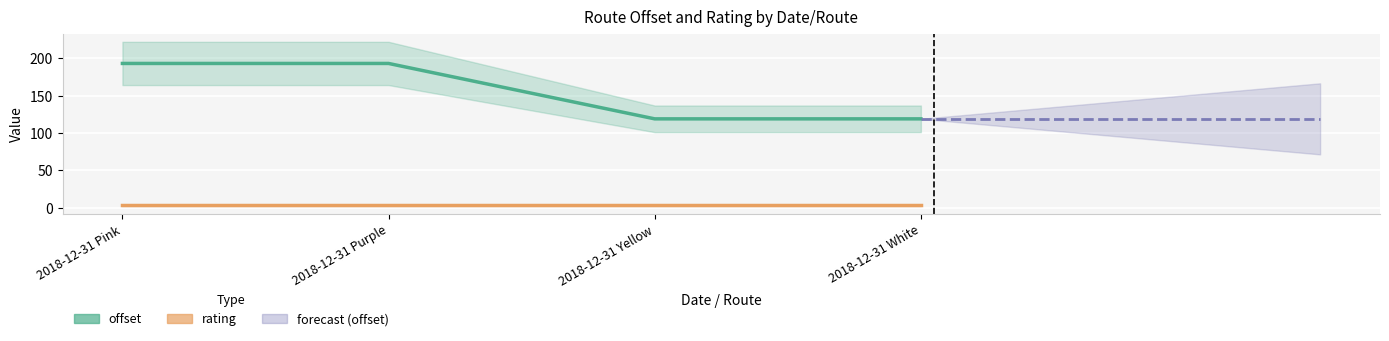

How many data points are less than 192?

2